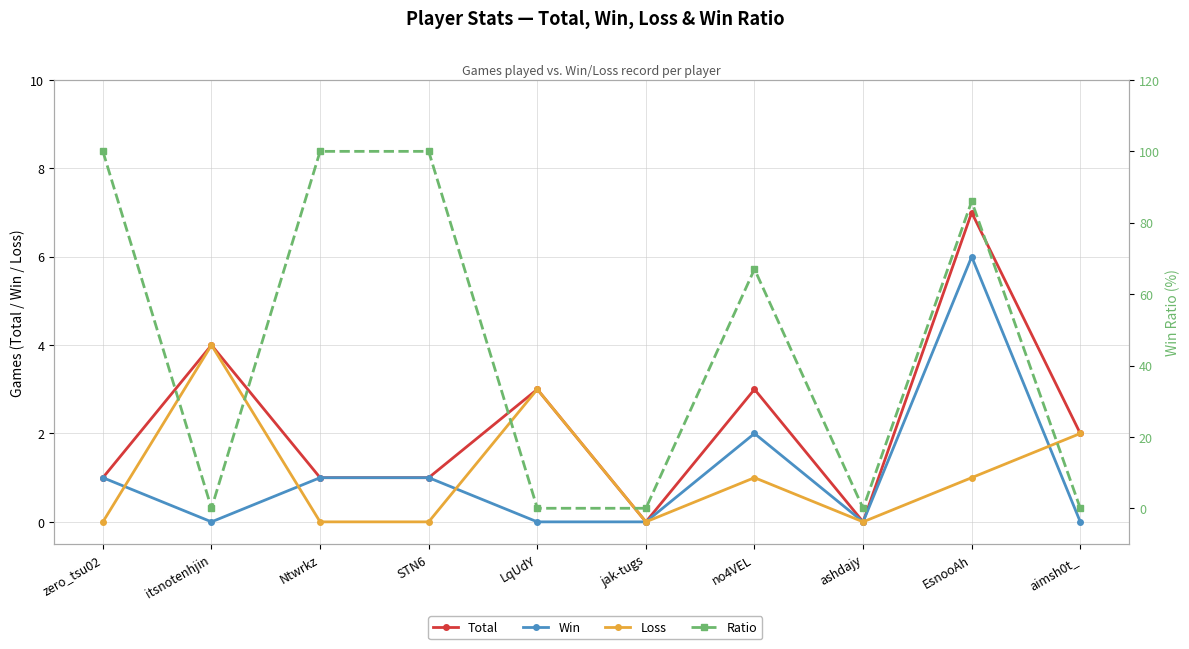

What is the label of the 10th point from the right?

zero_tsu02